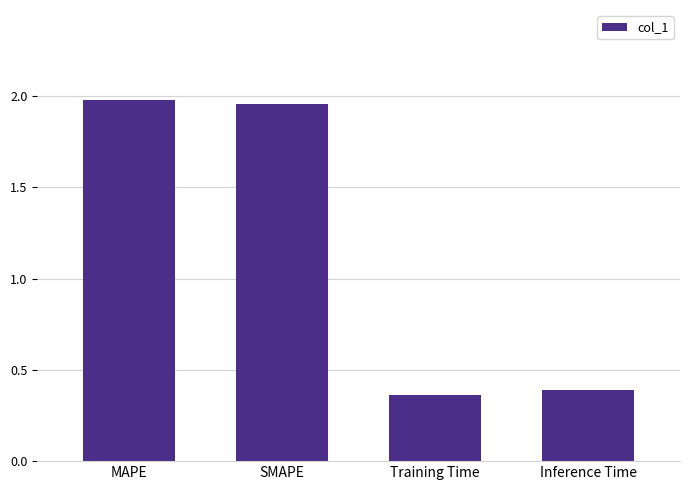

How many data points are less than 1?

2